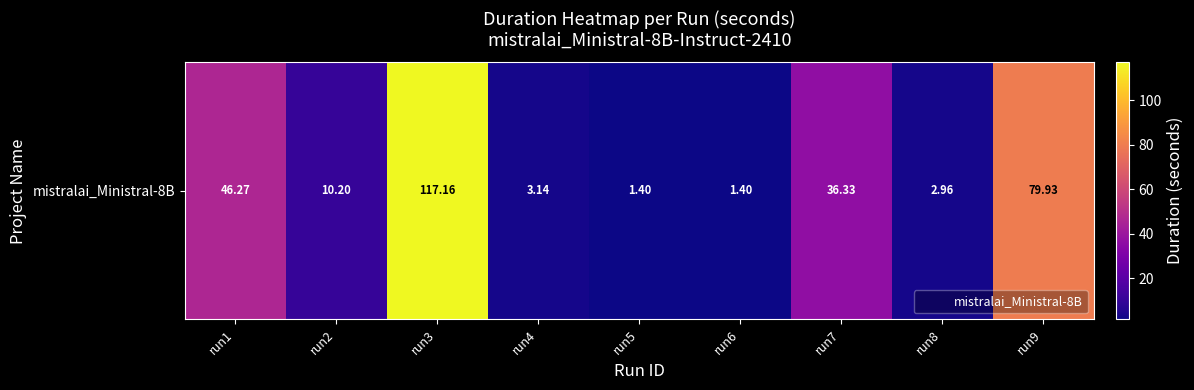

What is the difference between the values at run8 and run7?

33.4